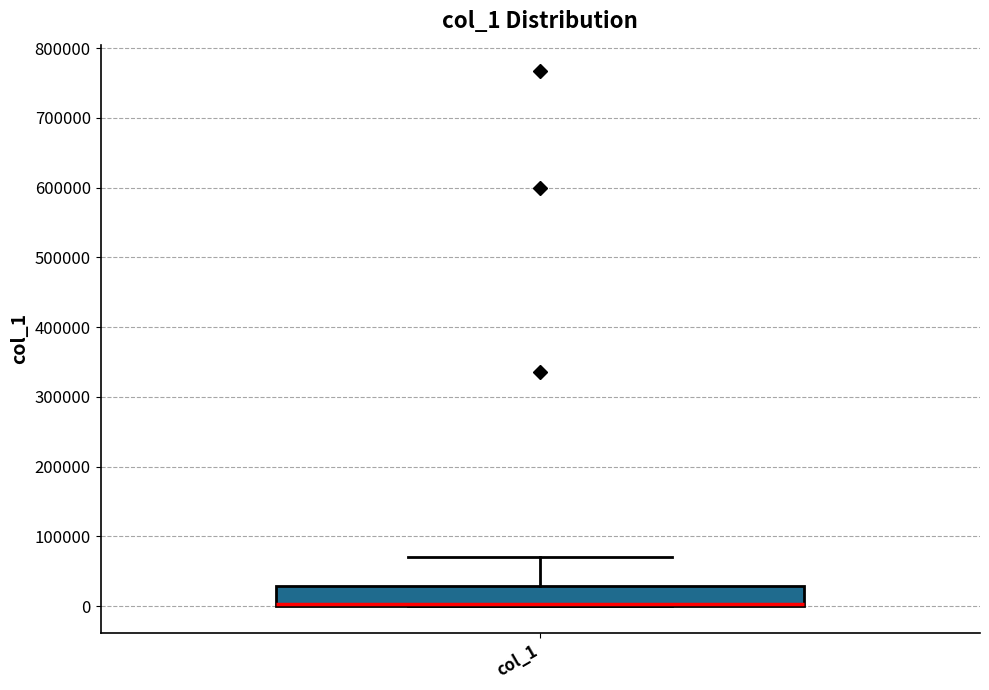

Transcribe this box plot: give where the median line is, the range the box spans, and where the two whiskers end, as read against the y-axis. The values are not printed on the chart, so give them approximately, as read against the axis.

median 0 (drawn on the box's lower edge), box 0 to 30000, whiskers 0 to 70000